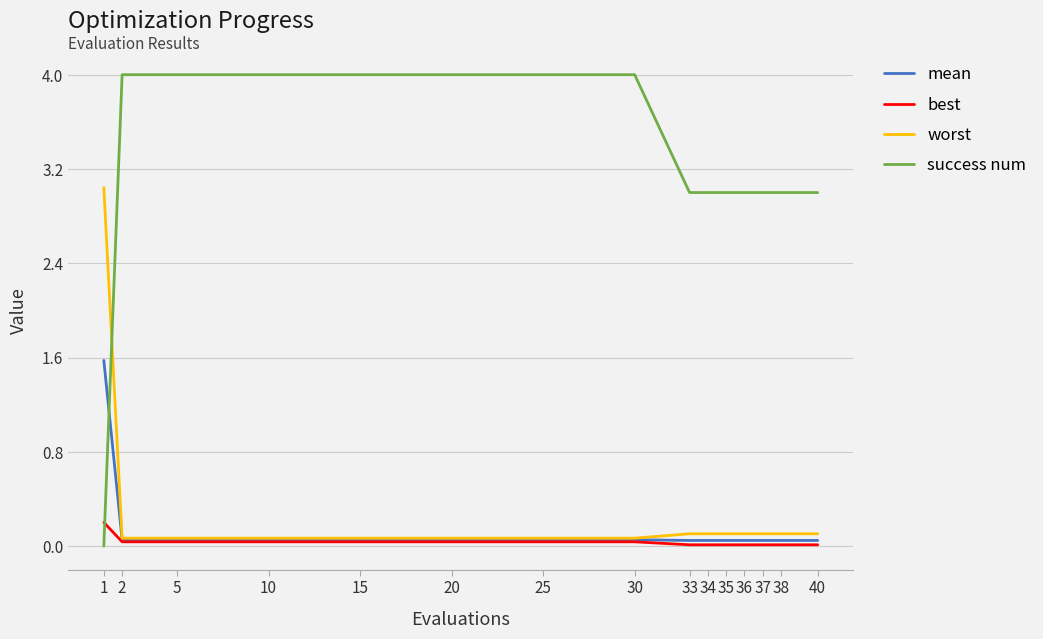

At how many categories does at least one series exceed 2?

15